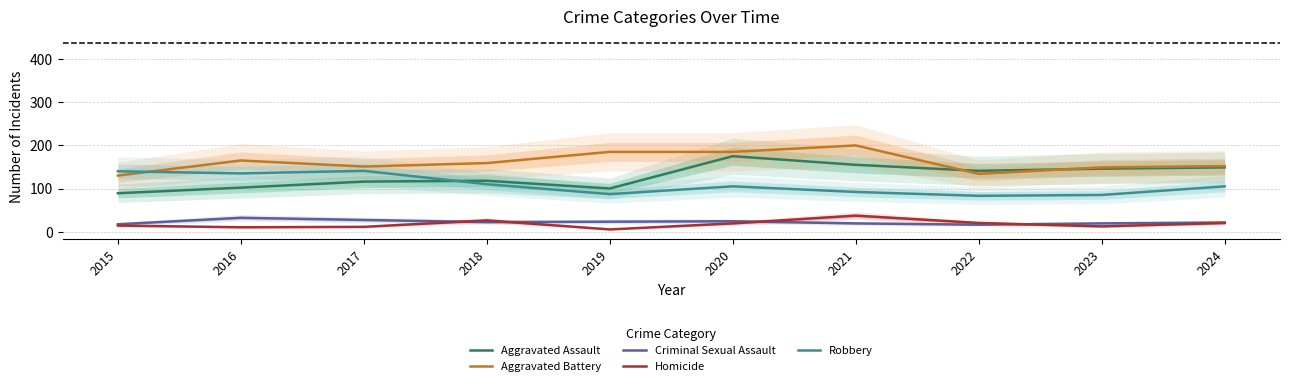

What is the sum of the Homicide values at 2020 and 2018?

45